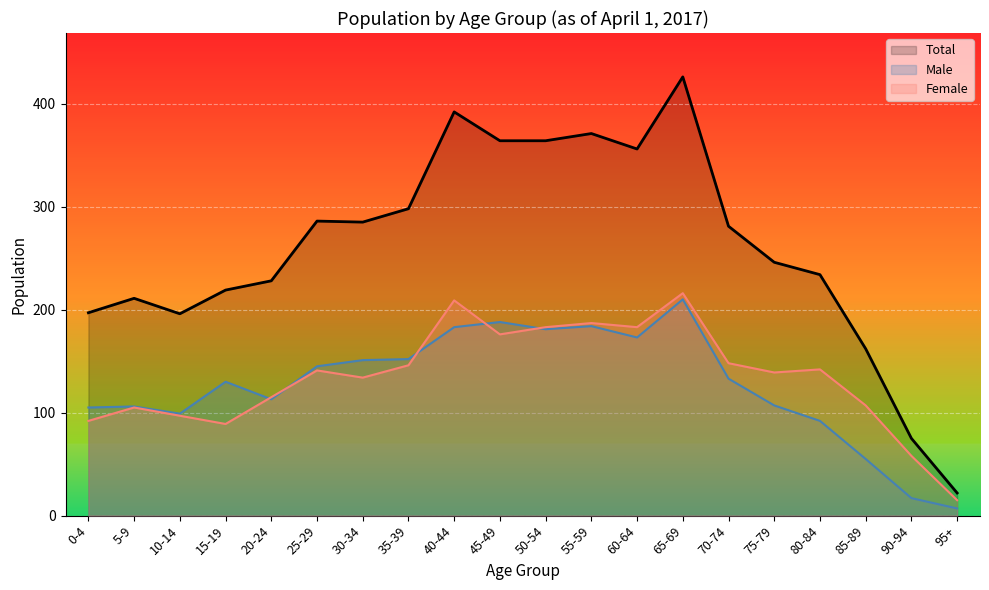

How many interior local valleys does the Total (line) series have?

3